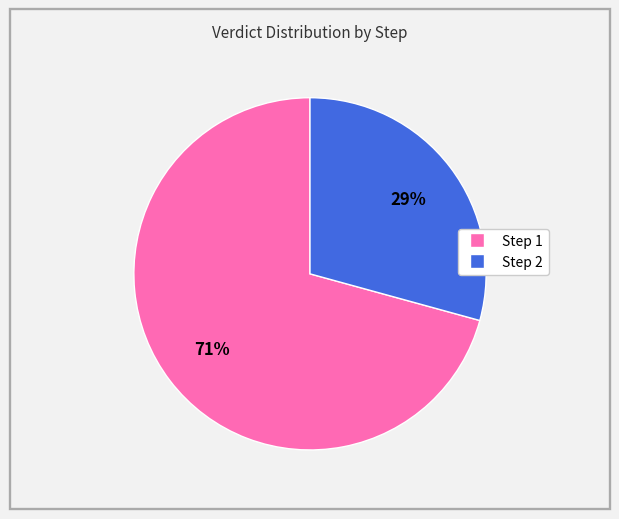

Which category accounts for the majority?

Step 1